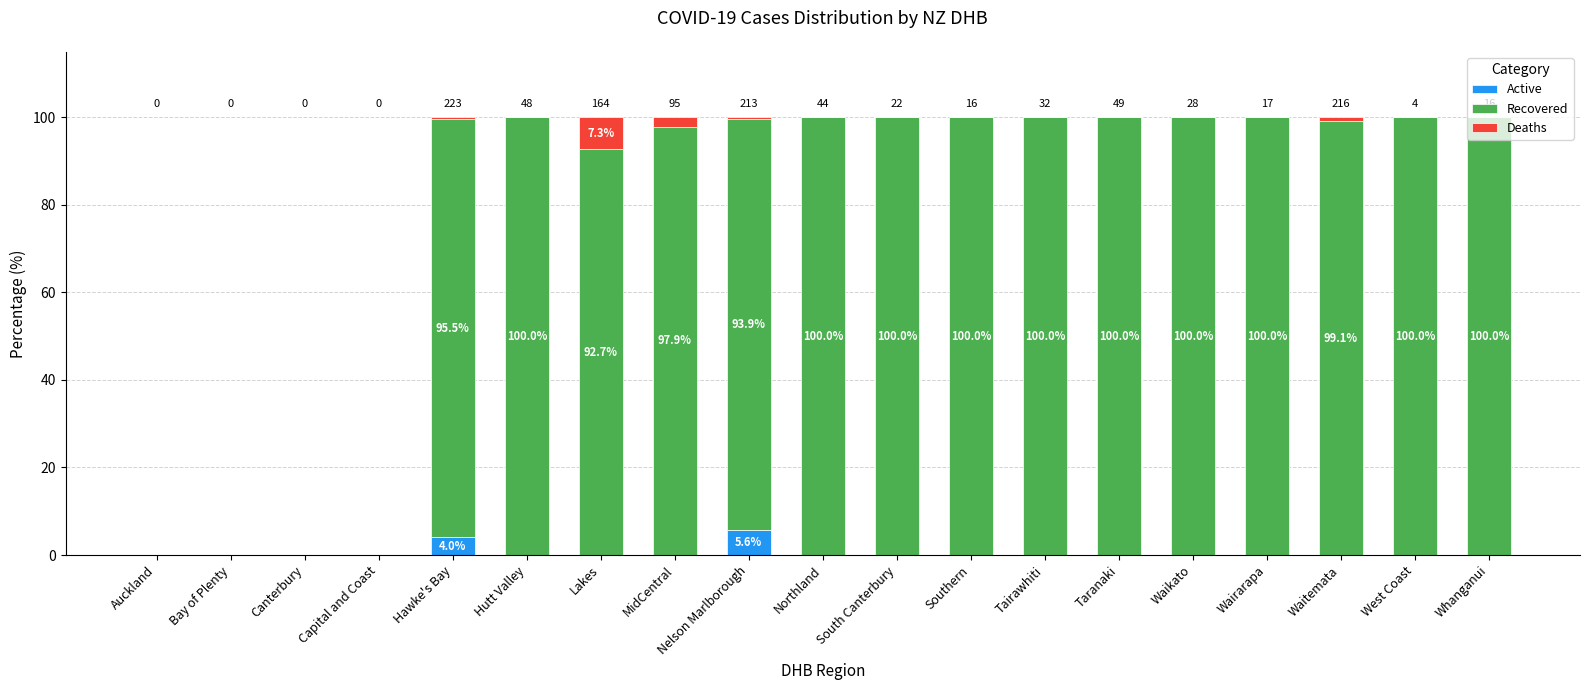

Is it true that Active equals -3.6 at West Coast?

False